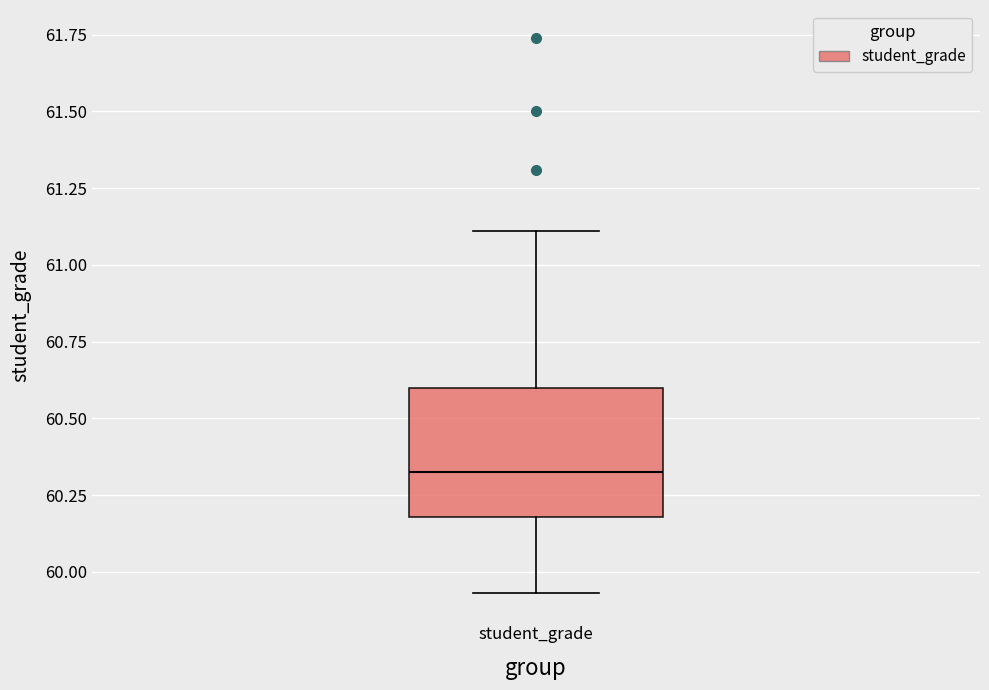

Read this box plot against the y-axis: the position of the median line, the range covered by the box, and the ends of both whiskers. The values are not printed on the chart, so give them approximately, as read against the axis.

median 60.35, box 60.20 to 60.60, whiskers 59.95 to 61.10